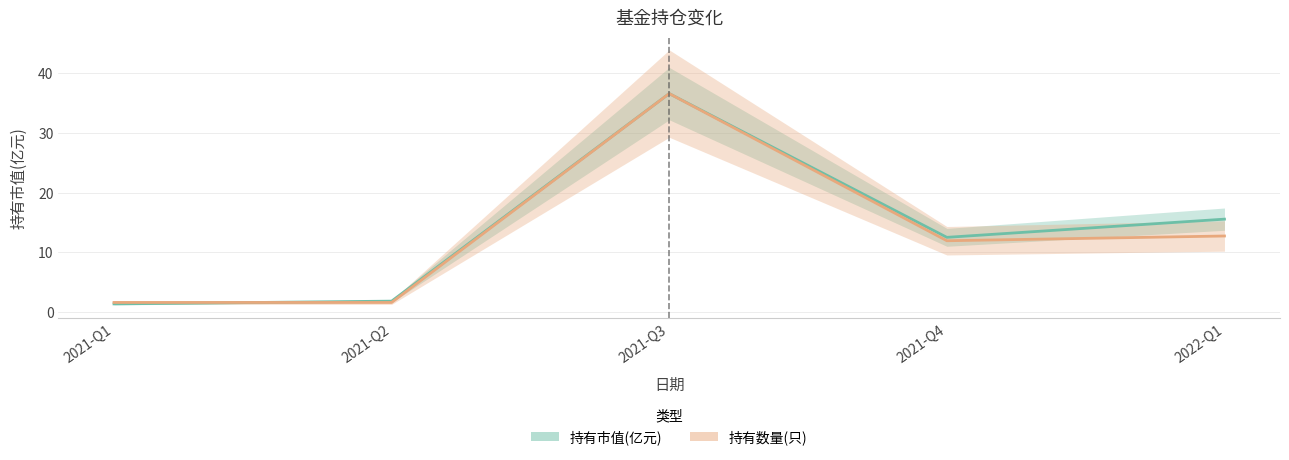

What is the label of the 3rd point from the right?

2021-Q3